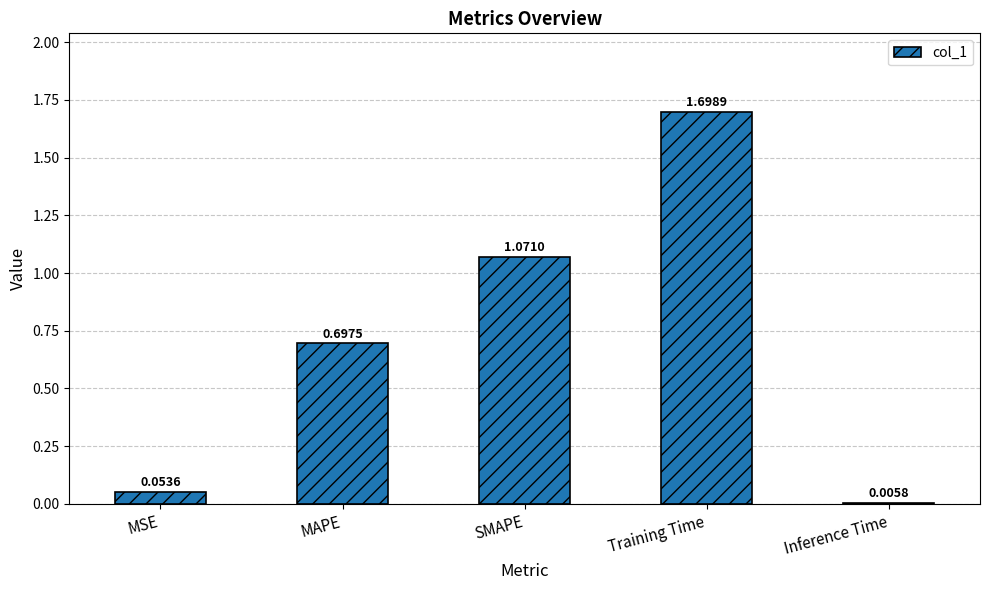

What is the change in value from MSE to MAPE?

+0.6